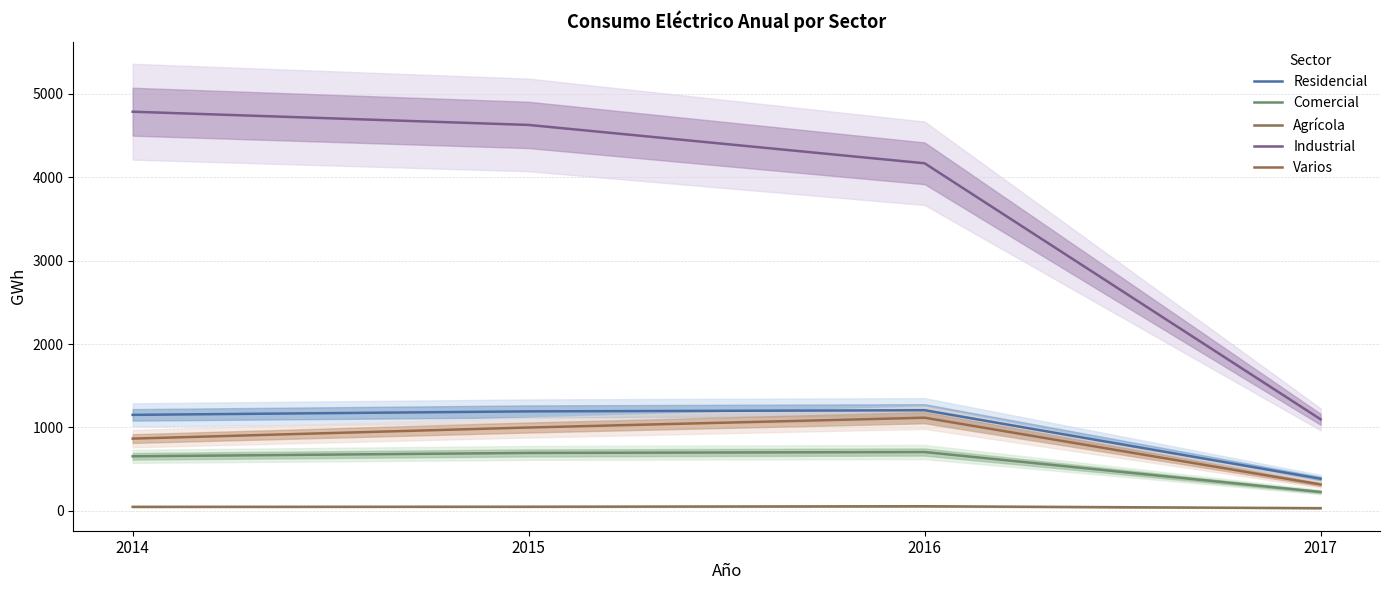

List the series in order of their peak value, highest first.

Industrial, Residencial, Varios, Comercial, Agrícola